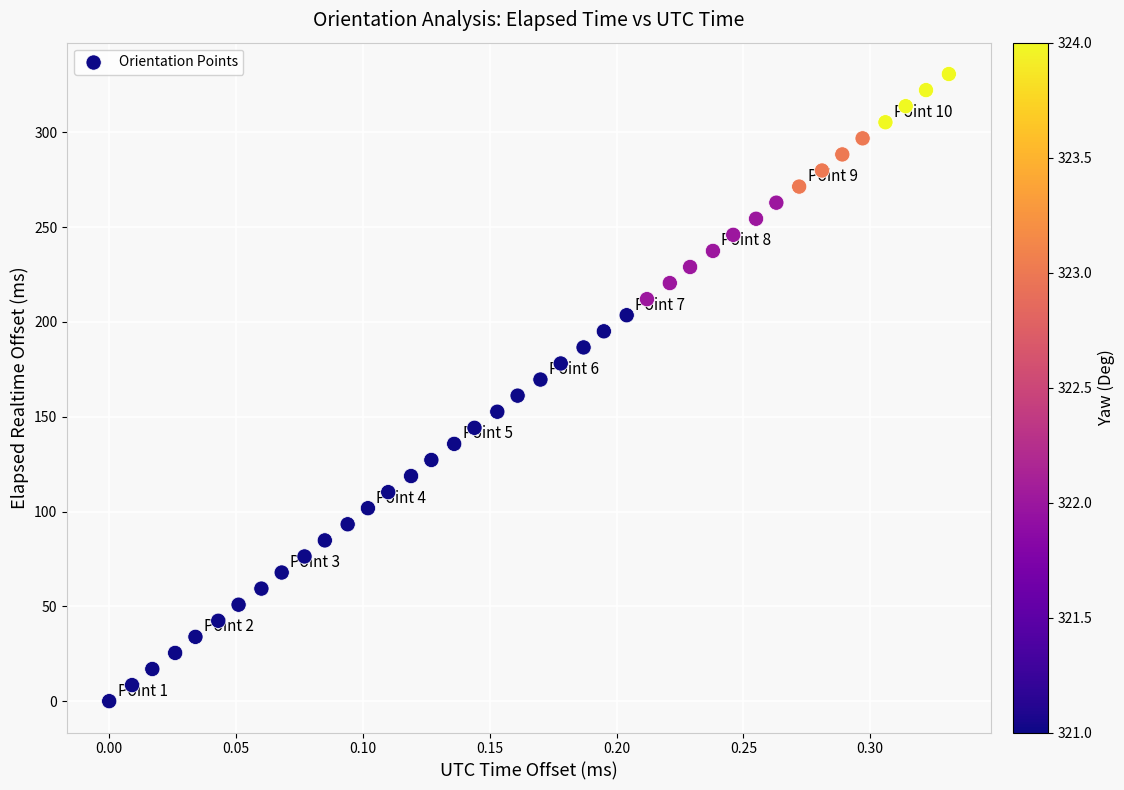

What is the range of Y values (max minus min)?

330.7